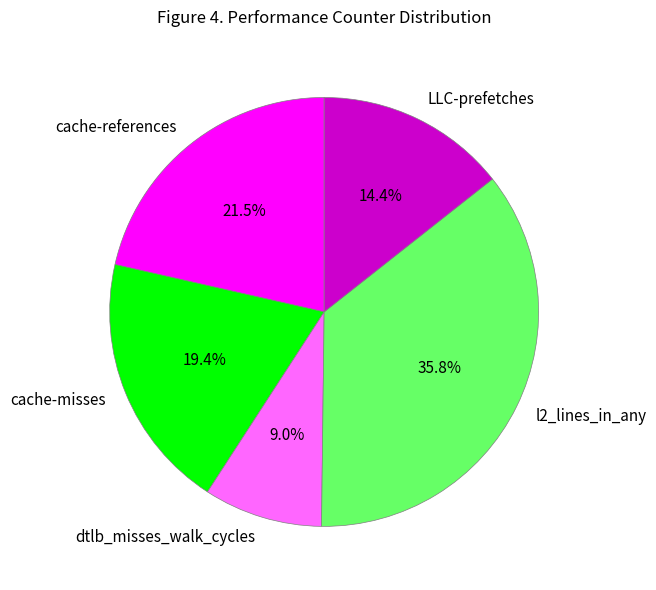

How many segments does this pie chart have?

5